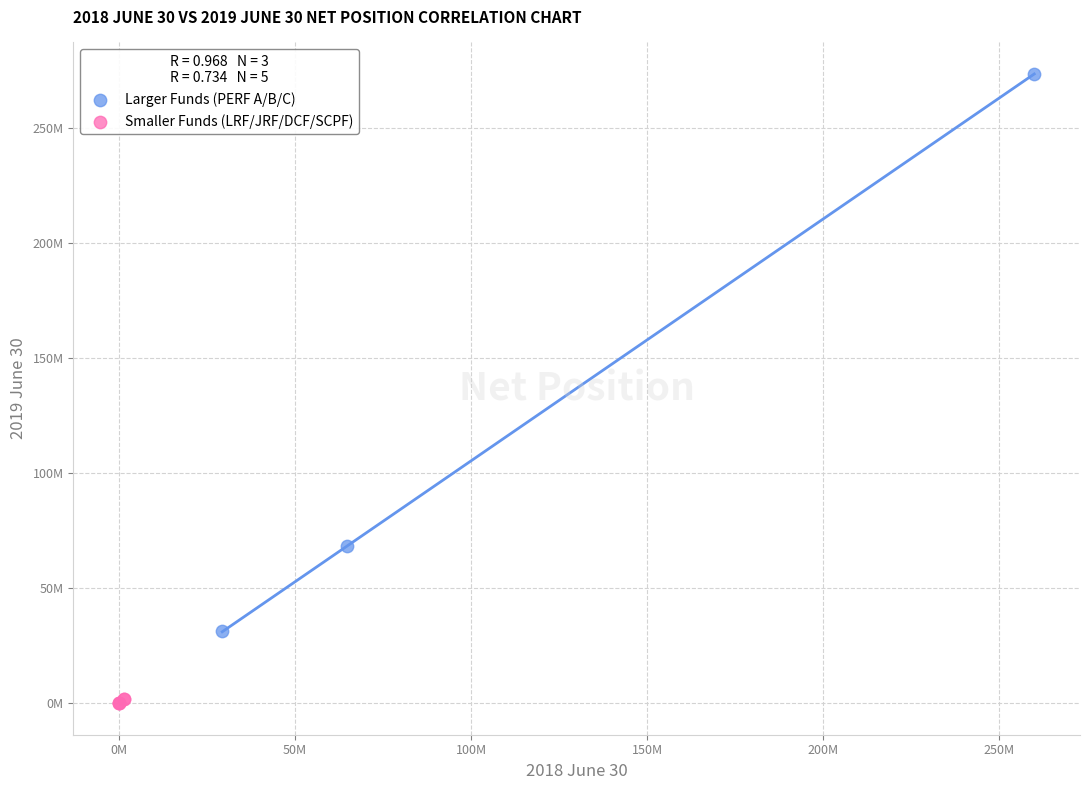

Which series reaches the minimum Y coordinate?

Smaller Funds (LRF/JRF/DCF/SCPF)